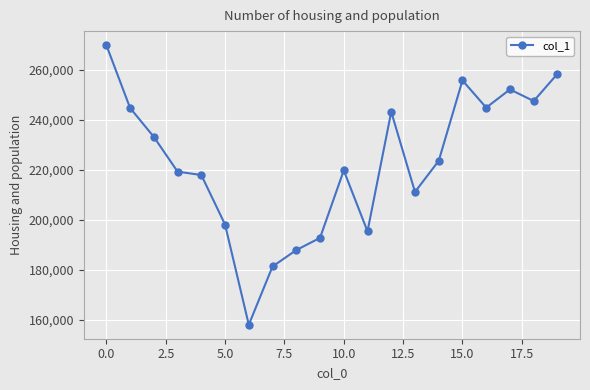

What is the maximum value shown in the chart?

269780